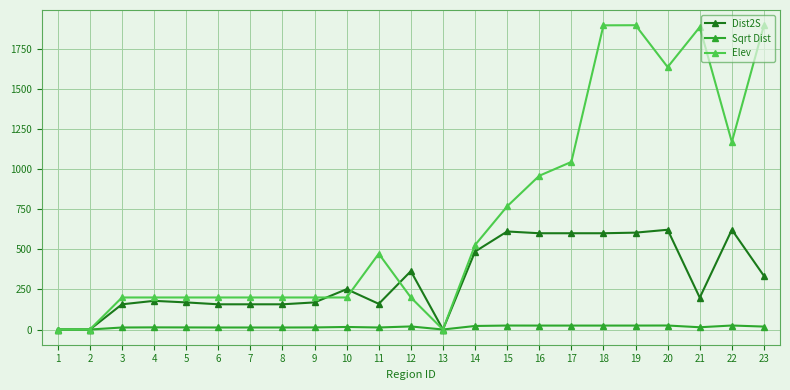

How many values in the Elev series are below 200?

3